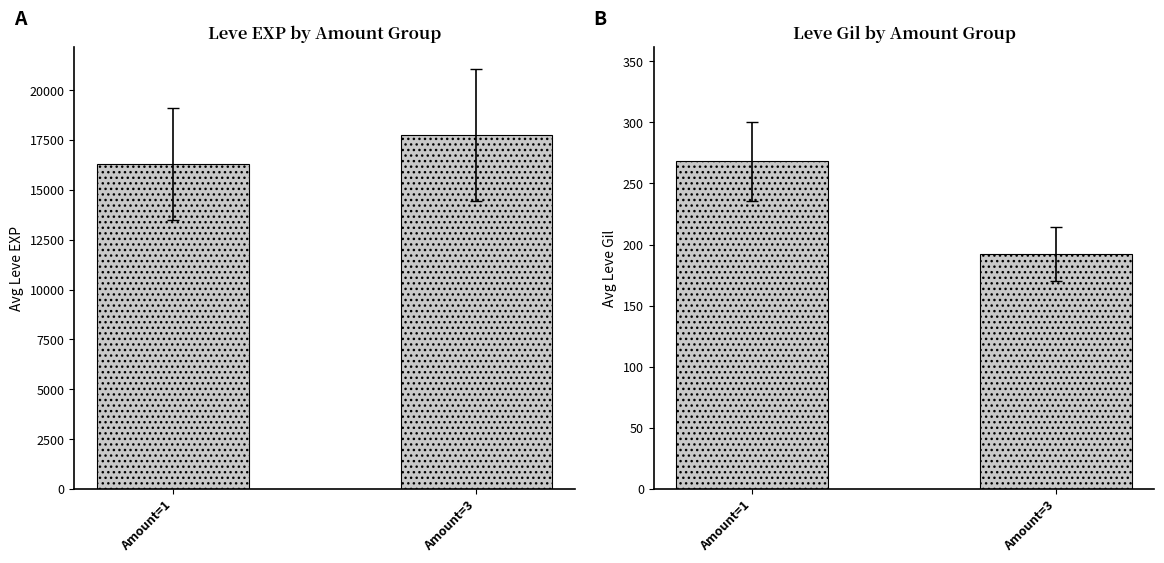

List the series in order of their peak value, lowest first.

Avg Leve Gil, Avg Leve EXP